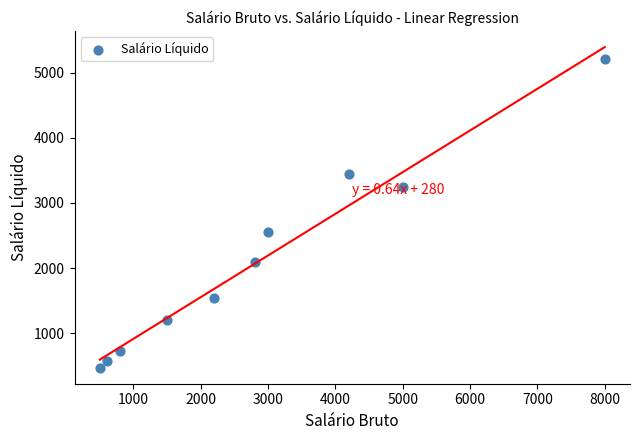

What is the range of X values (max minus min)?

7500